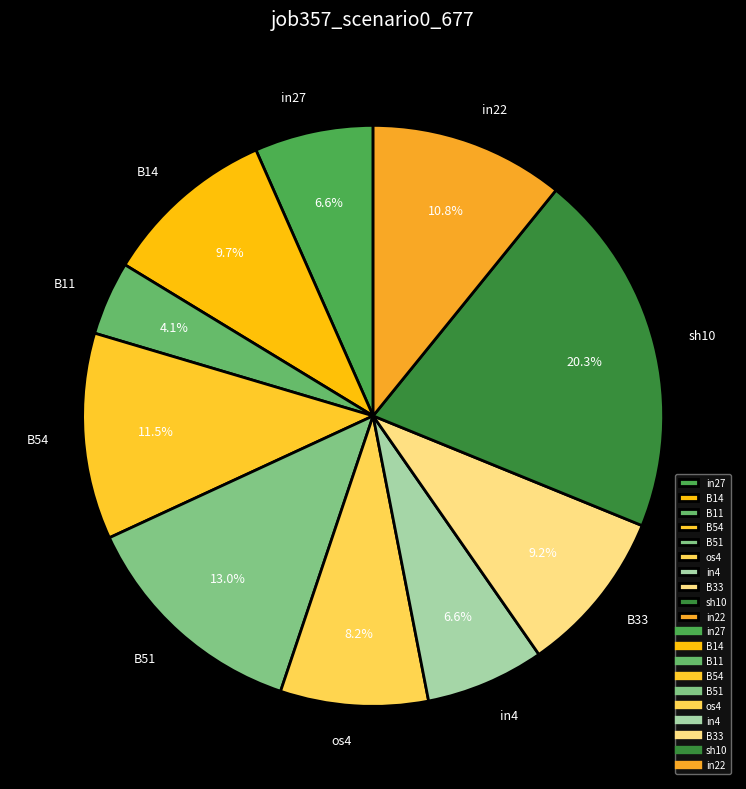

To the nearest percent, what is the difference between the largest and smallest slice percentages?

16%